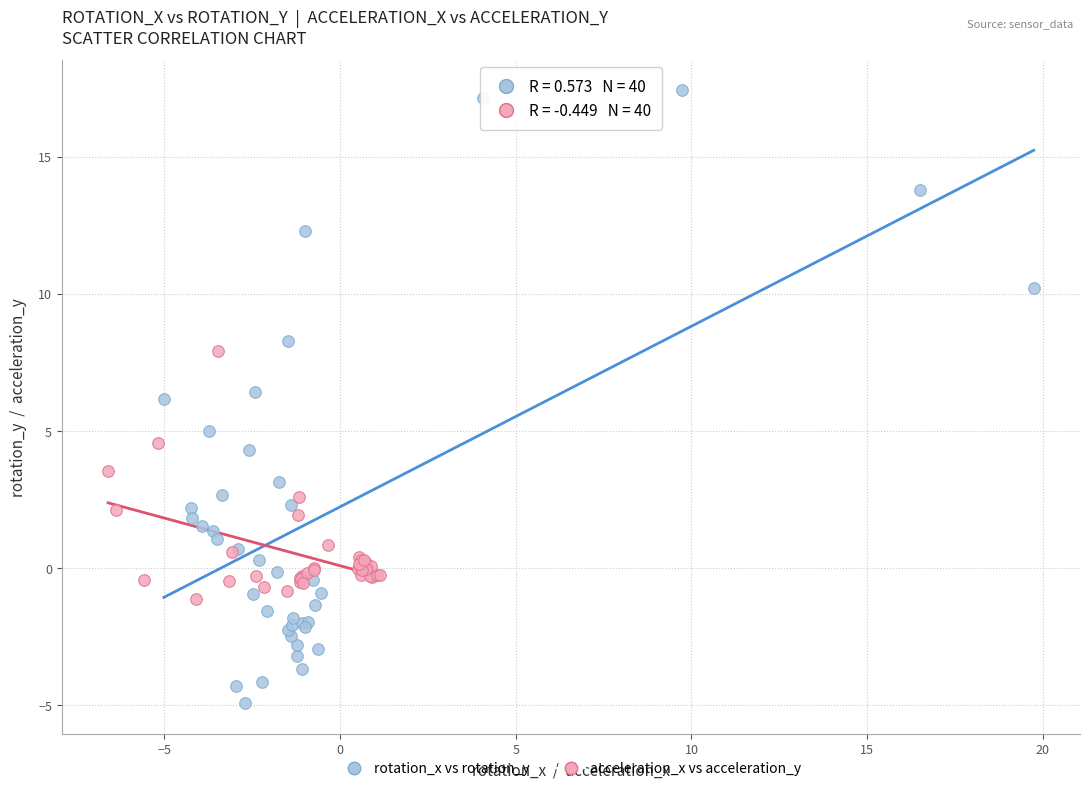

Which series contains the highest Y value?

rotation_x vs rotation_y